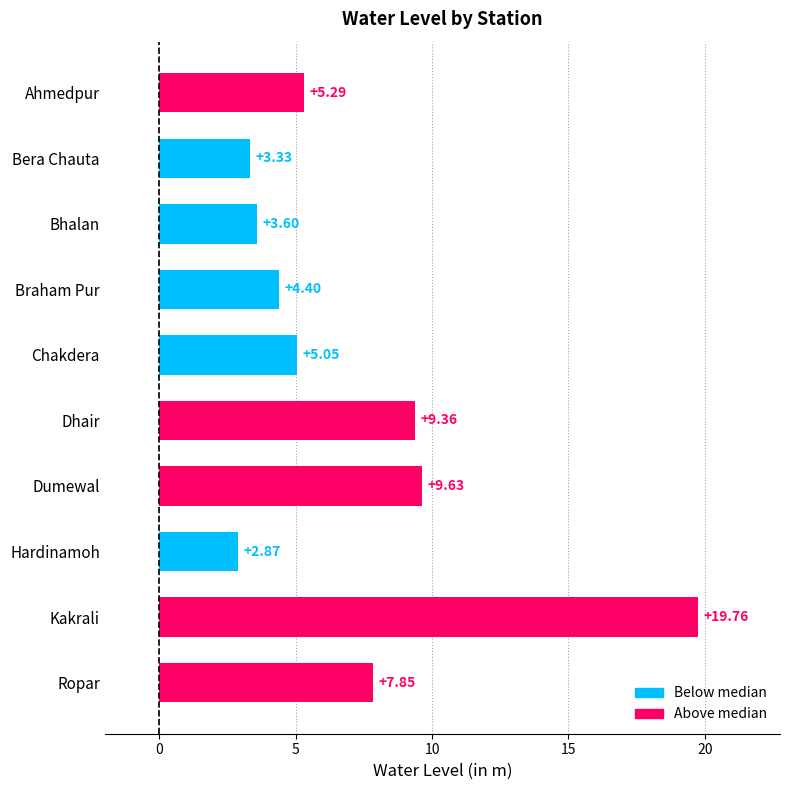

List the labels in order of value, smallest first.

Hardinamoh, Bera Chauta, Bhalan, Braham Pur, Chakdera, Ahmedpur, Ropar, Dhair, Dumewal, Kakrali